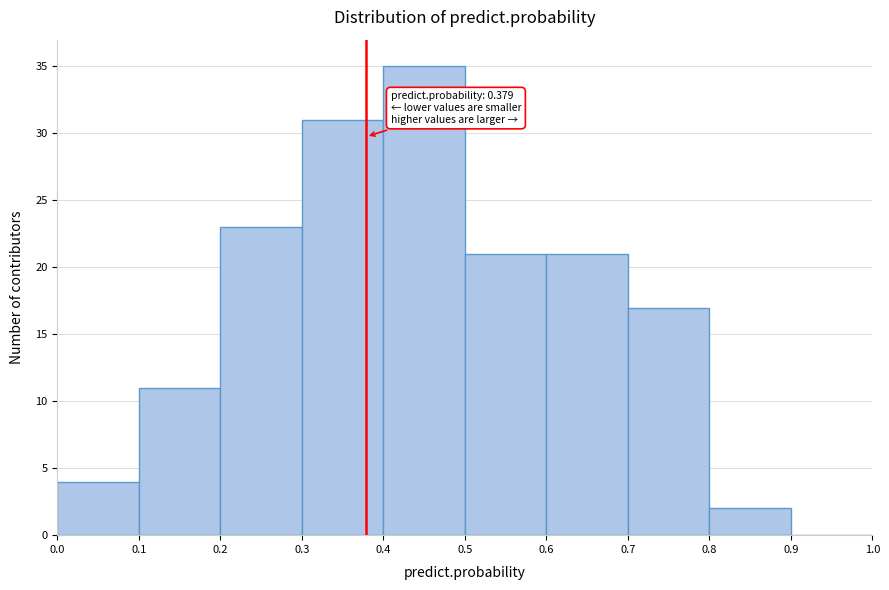

Which range on the x-axis has the tallest bar?

0.4 to 0.5